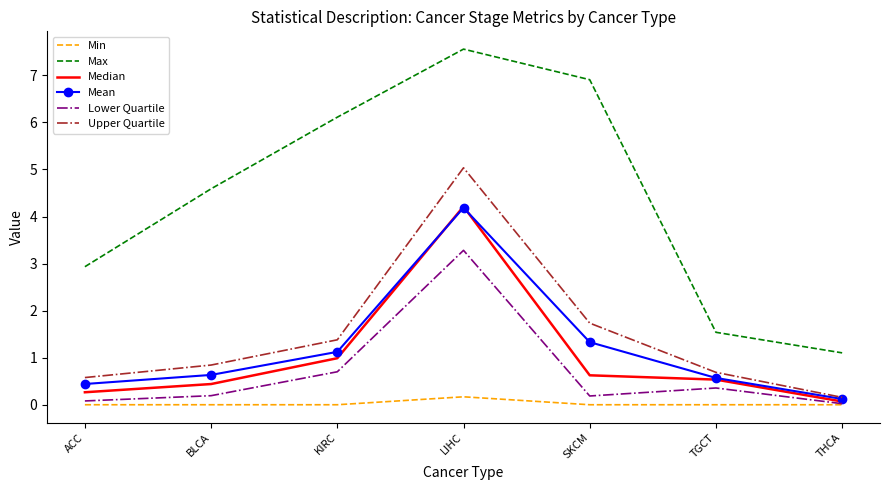

What position from the right is BLCA?

6